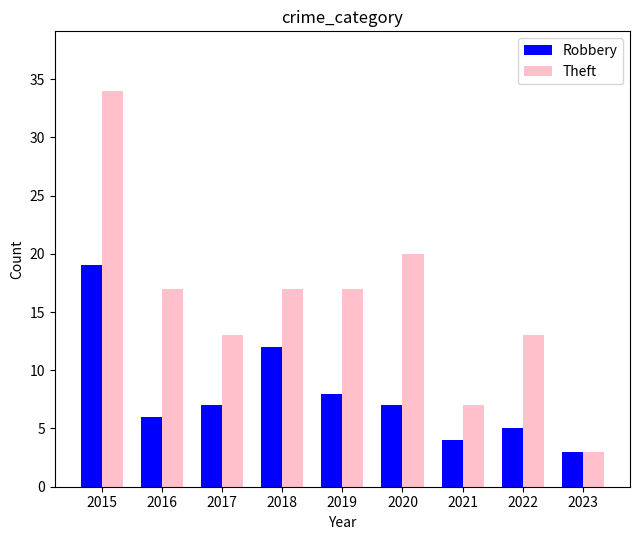

Reading left to right, list all the values displayed in this chart.

Robbery: 19	6	7	12	8	7	4	5	3
Theft: 34	17	13	17	17	20	7	13	3